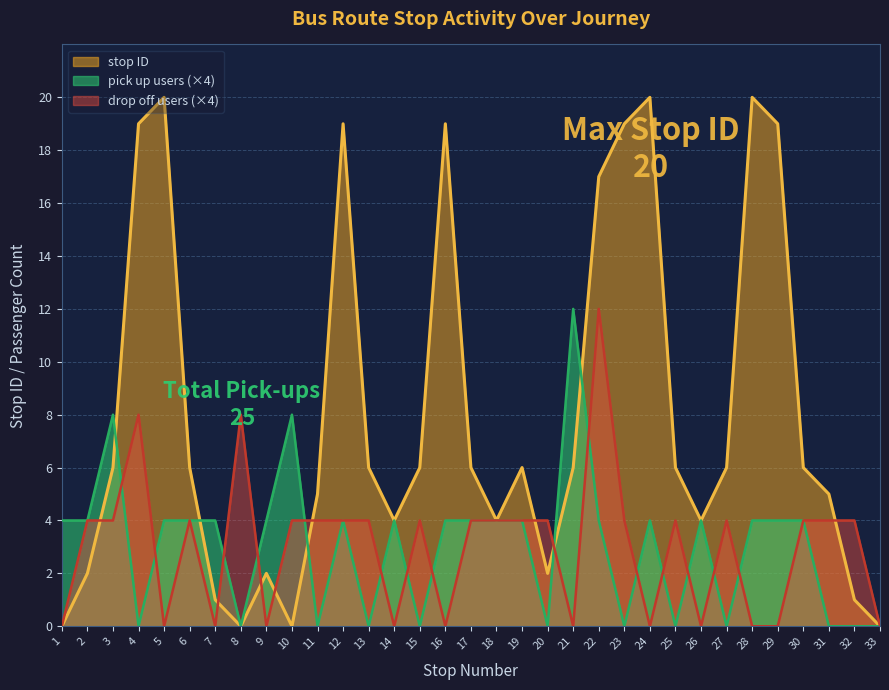

Is the value of drop off count at 12 greater than the value of stop ID at 7?

Yes